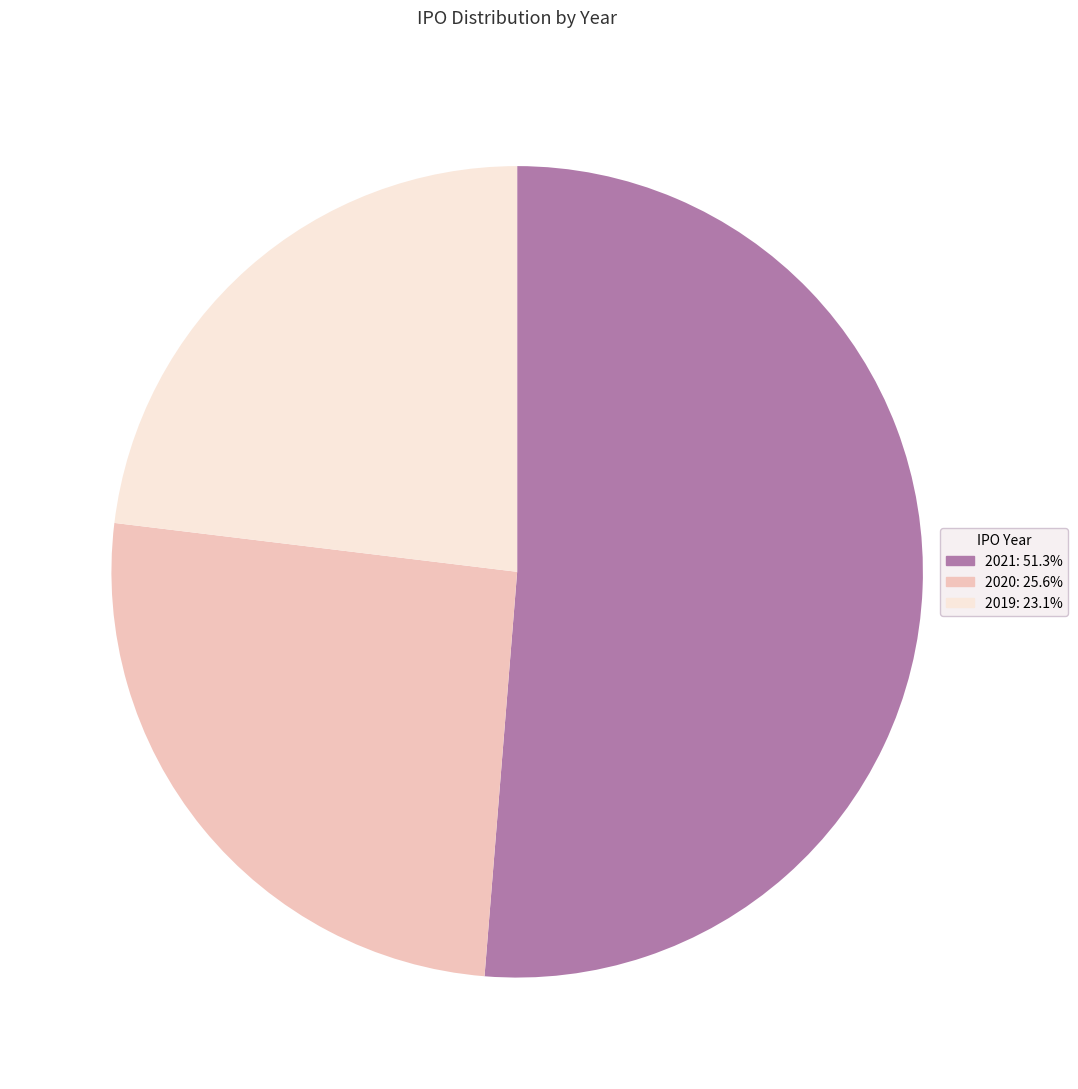

Which has a higher value, 2020 or 2021?

2021